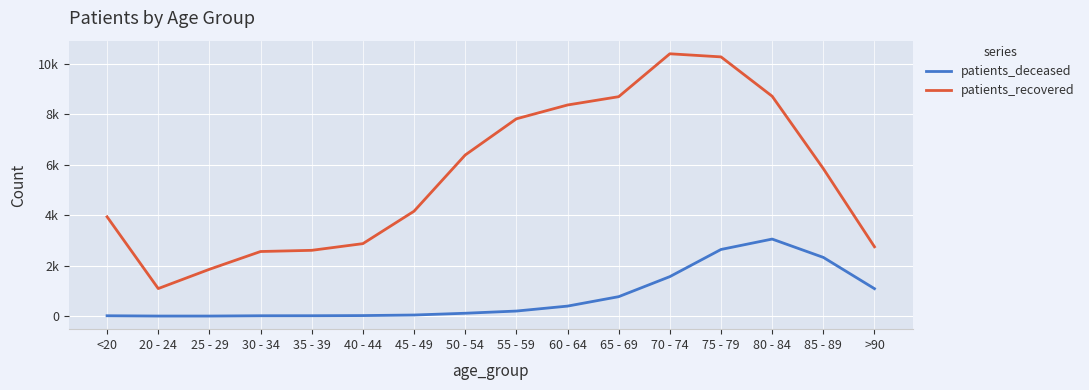

Rank the series by their average value, from highest to lowest.

patients_recovered, patients_deceased